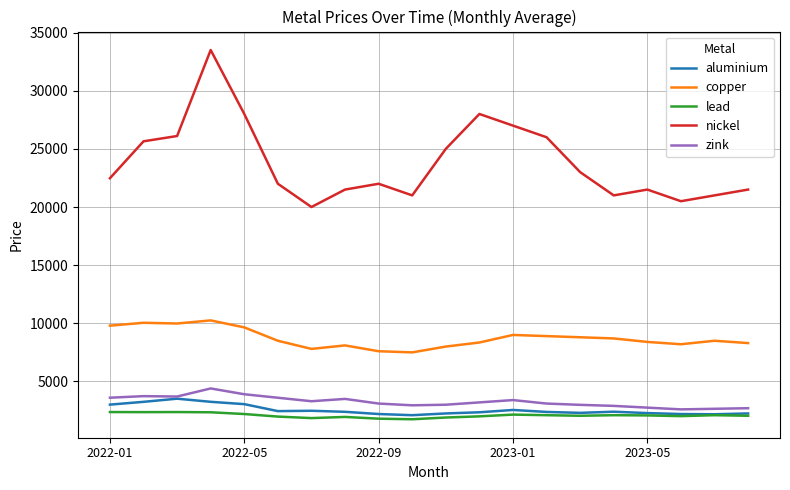

True or false: zink and nickel intersect in this chart.

False